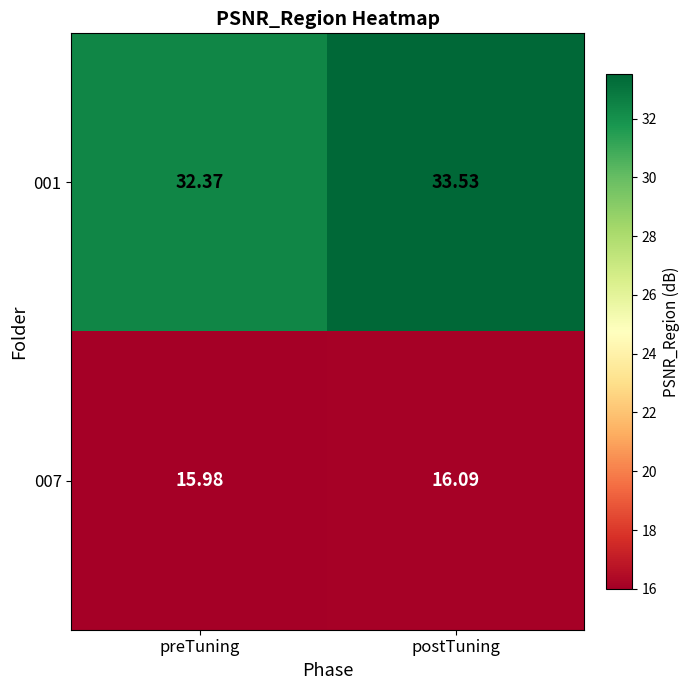

Rank the categories by 001 value from lowest to highest.

preTuning, postTuning